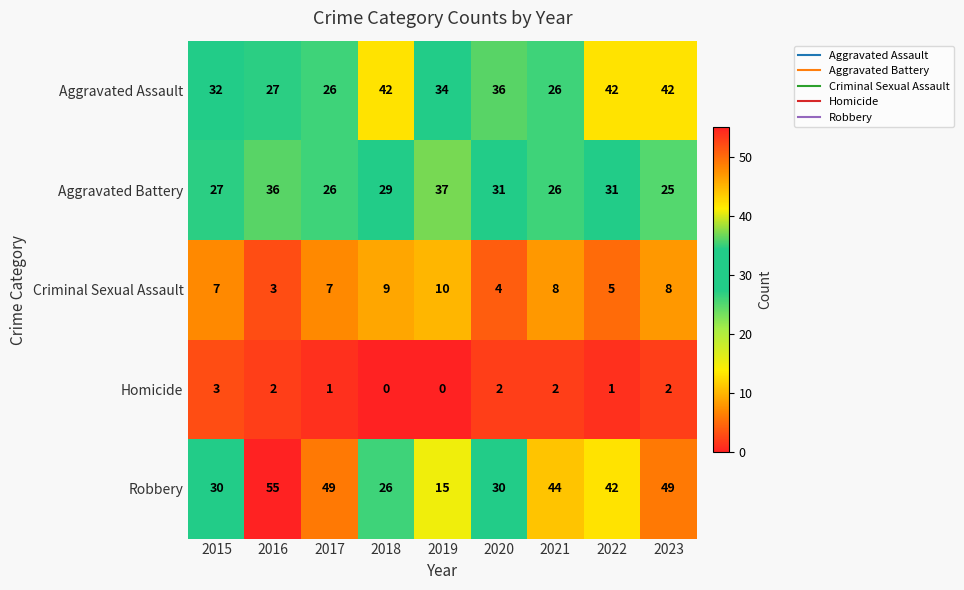

What is the total value across all series at 2020?

103